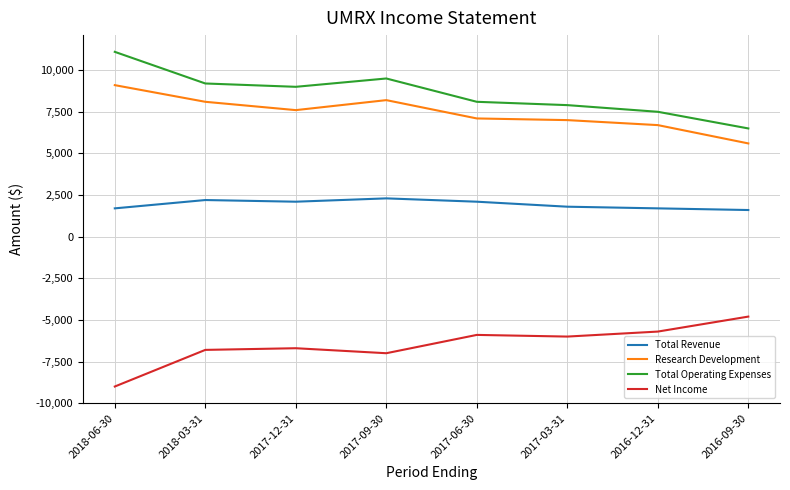

What is the highest value of the Total Revenue series?

2300